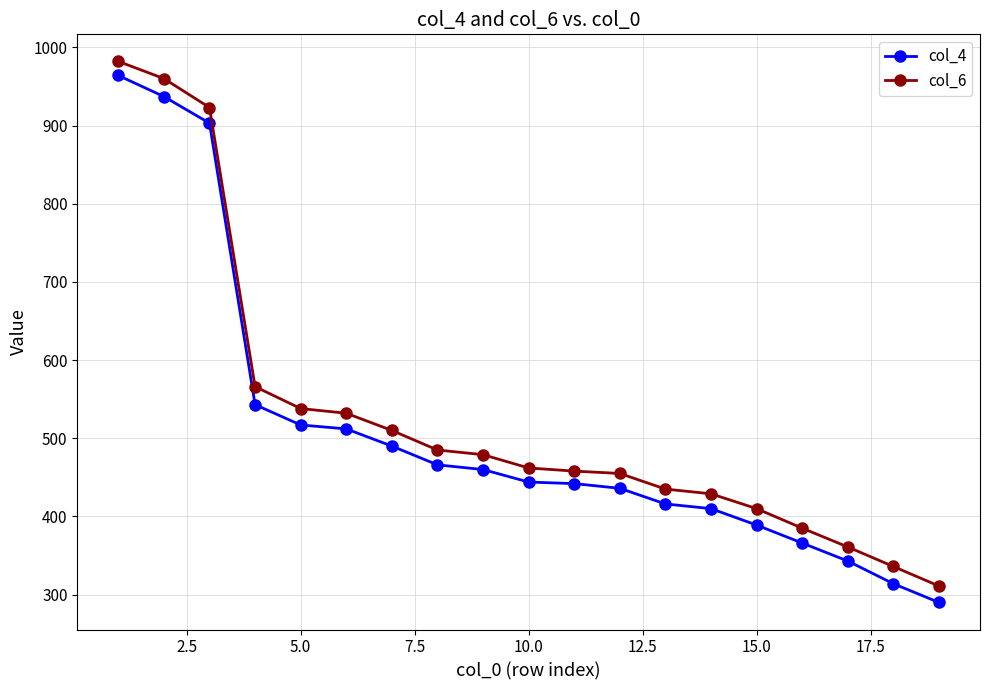

True or false: col_6 and col_4 cross at least once.

False